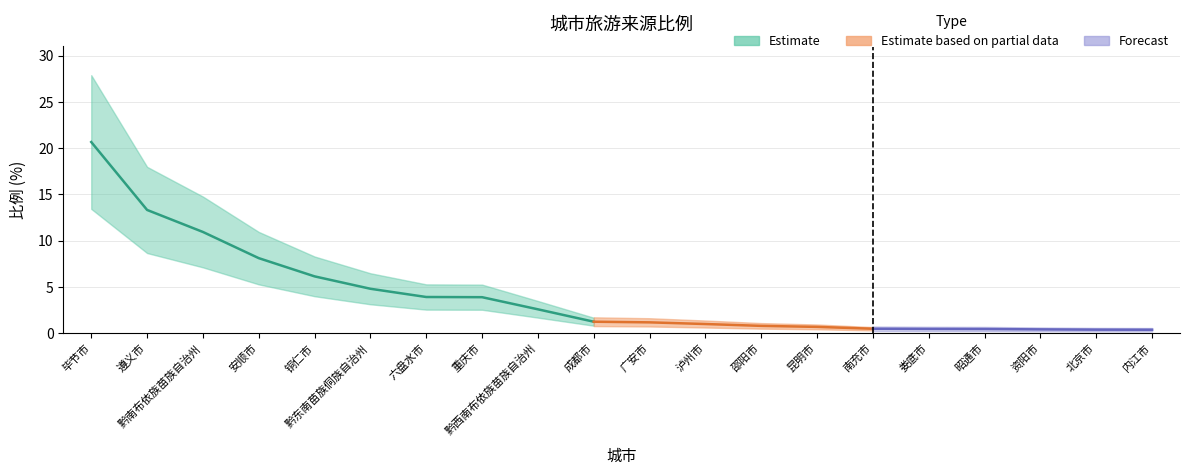

The chart shows a value of 0.1 at 昭通市. True or false?

False